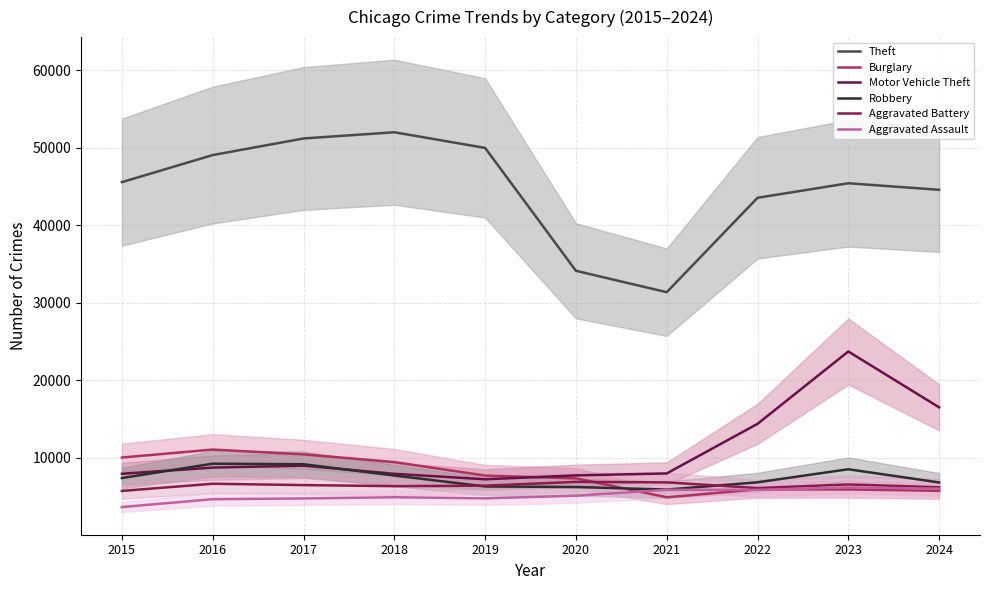

Where does the Aggravated Battery series first go above 6454?

2016